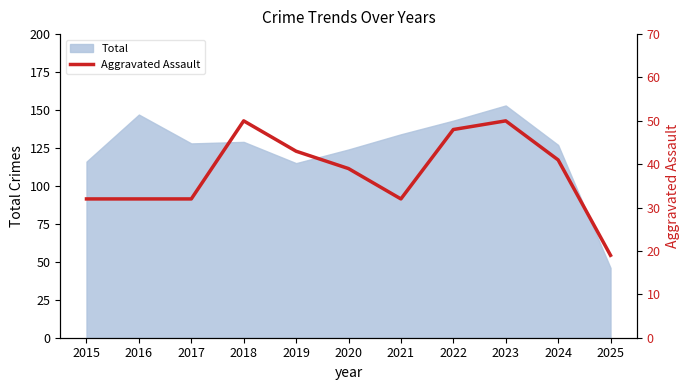

Where is Total nearest to the value 99?

2019